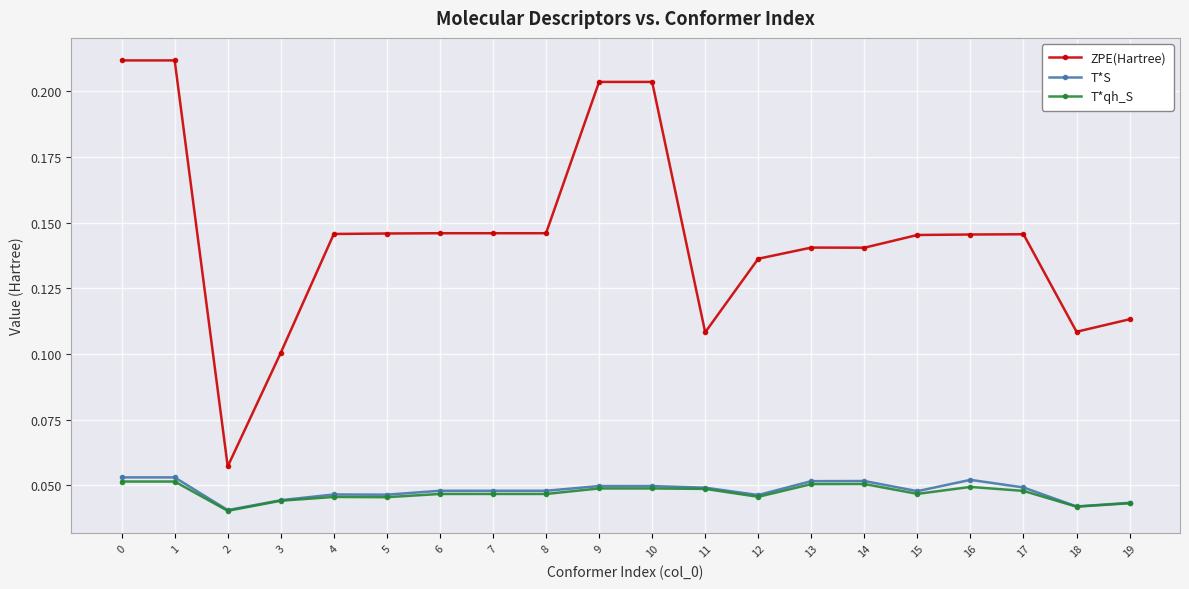

True or false: ZPE(Hartree) has more than 0 interior local peaks.

True